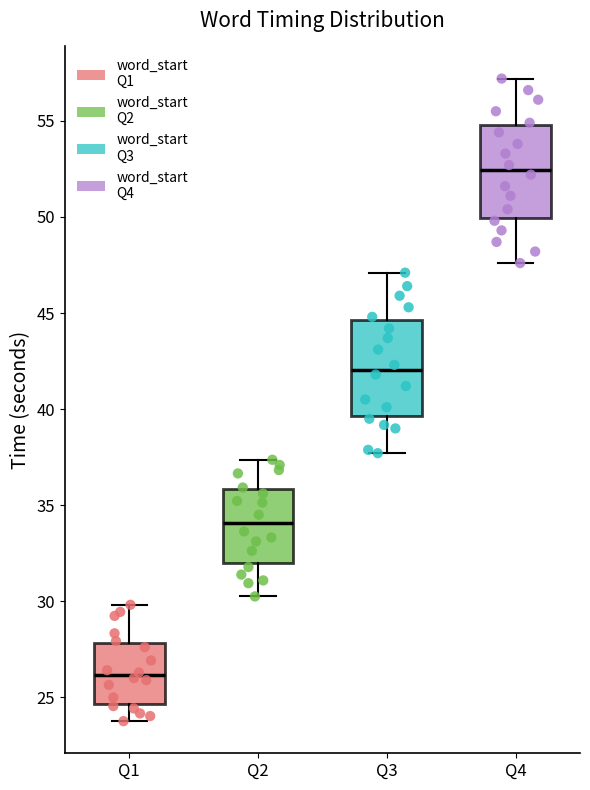

Reading left to right, read every box against the y-axis: the position of its median line, the range the box covers, and the ends of its whiskers. The values are not printed on the chart, so give them approximately, as read against the axis.

Q1: median 26.0, box 24.5 to 28.0, whiskers 24.0 to 30.0
Q2: median 34.0, box 32.0 to 36.0, whiskers 30.5 to 37.5
Q3: median 42.0, box 39.5 to 44.5, whiskers 37.5 to 47.0
Q4: median 52.5, box 50.0 to 55.0, whiskers 47.5 to 57.0